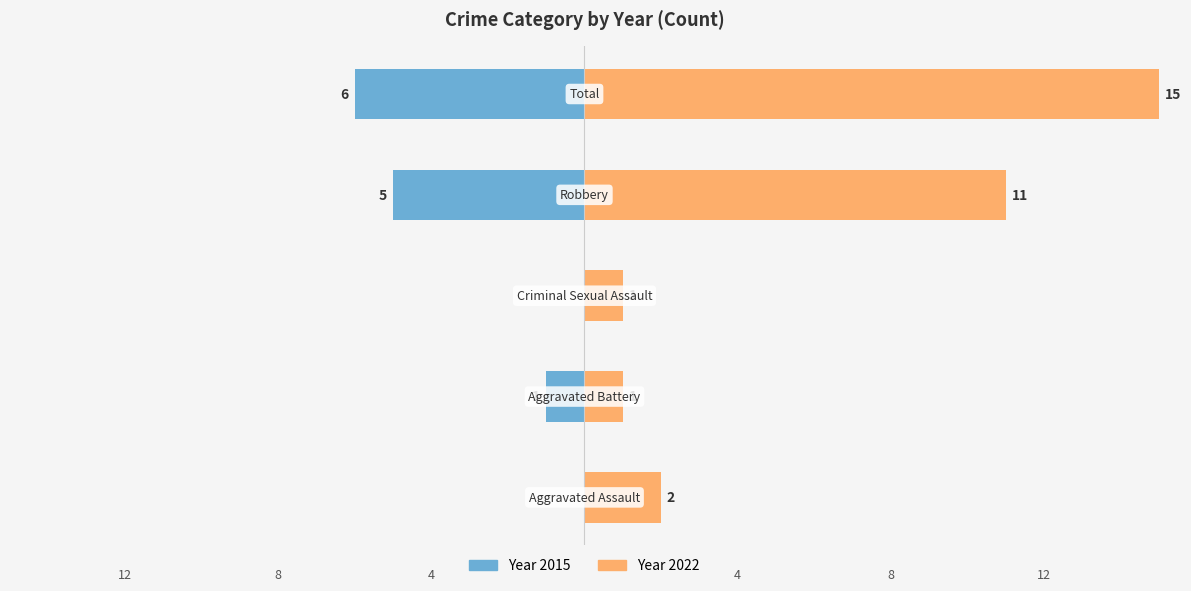

What is the average value of the 2015 series?

2